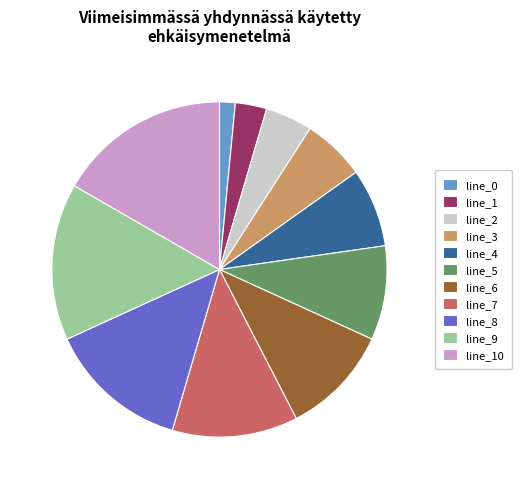

Is the sum of line_10 and line_3 greater than half?

No